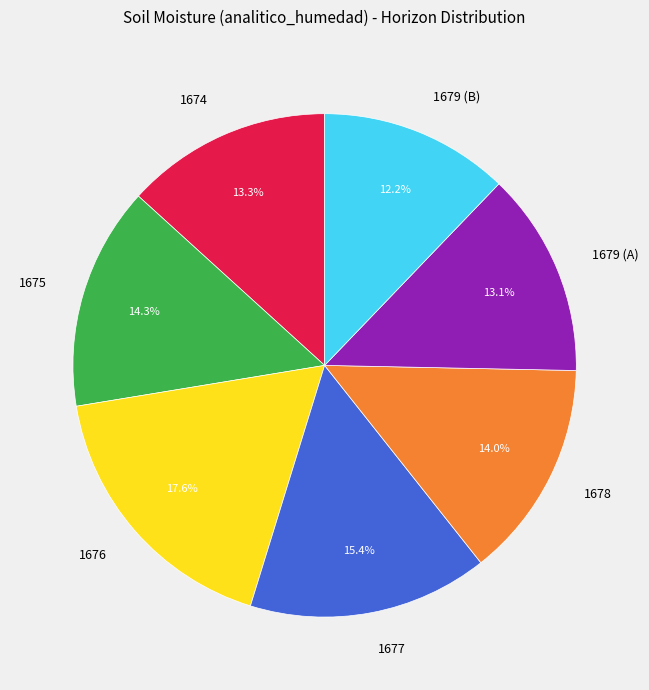

Which slice is the smallest?

1679 (B)